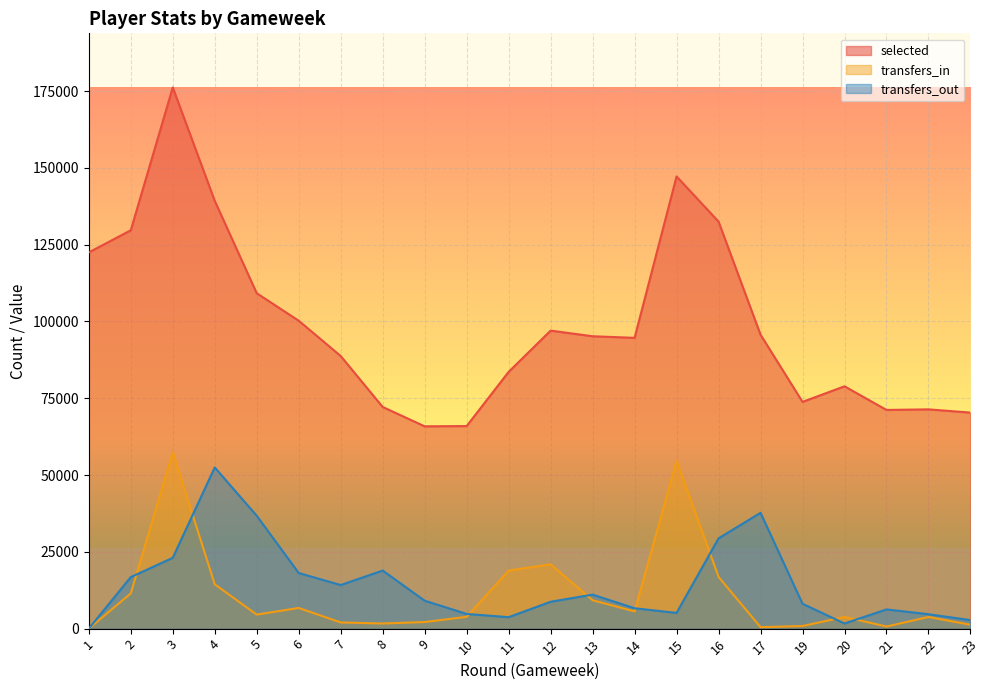

The value of transfers_in at 19 is 854. True or false?

True